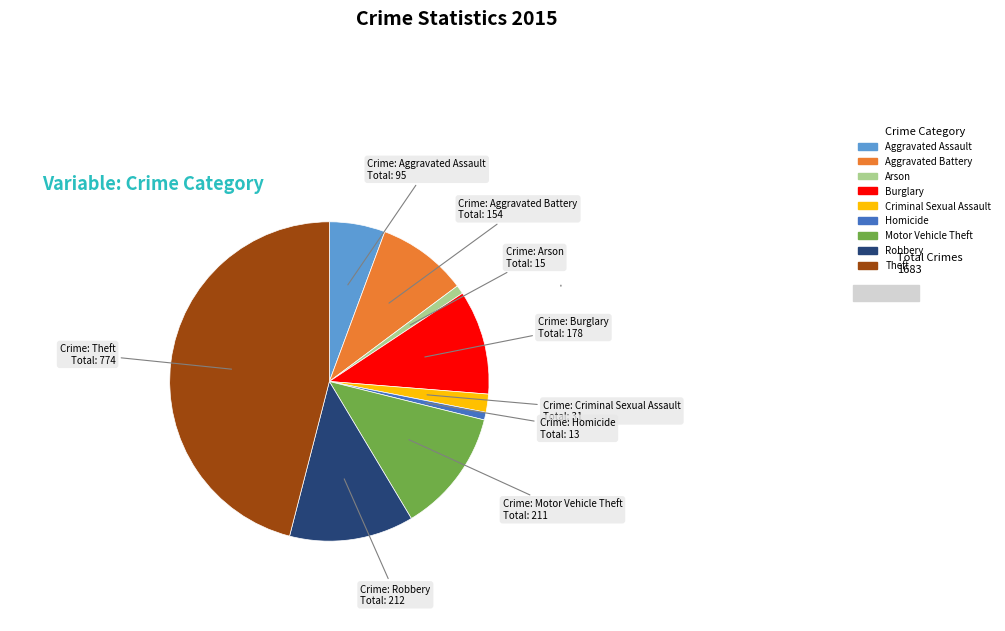

True or false: Burglary accounts for 5% of the total.

False